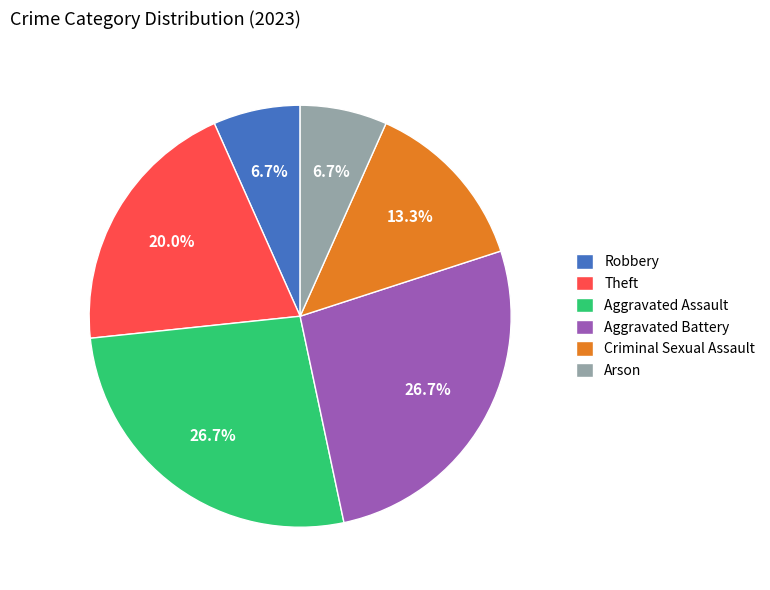

Does any single category account for the majority?

No